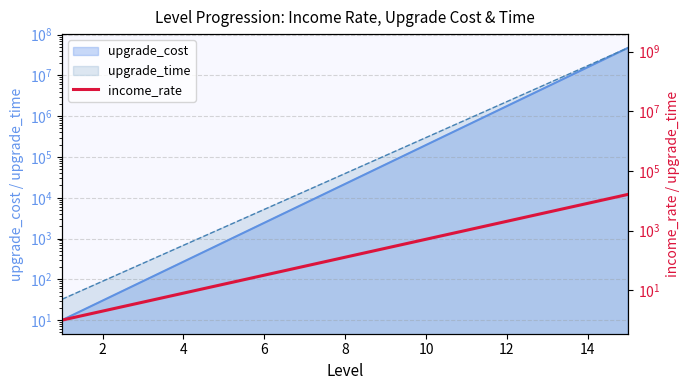

What is the label of the 14th point from the right?

2